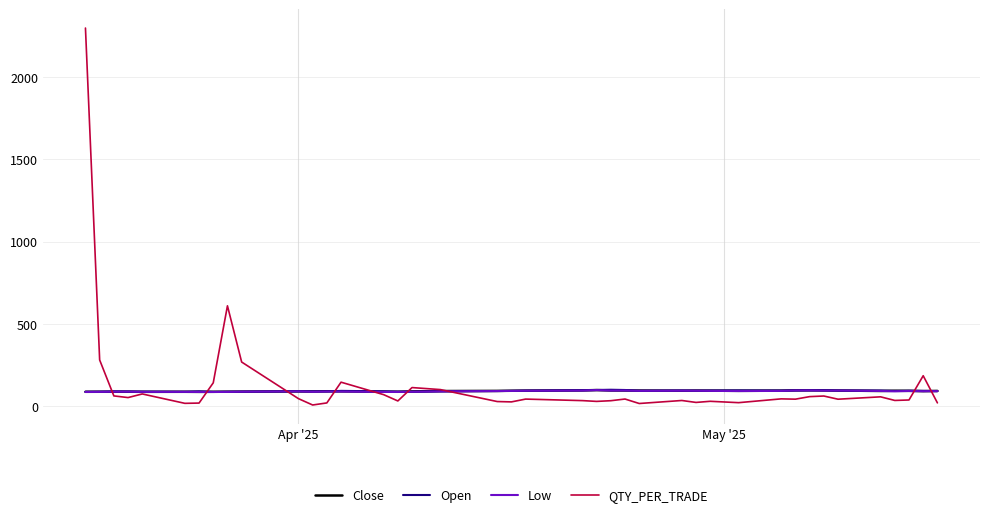

What is the maximum value shown in the chart?

2298.4